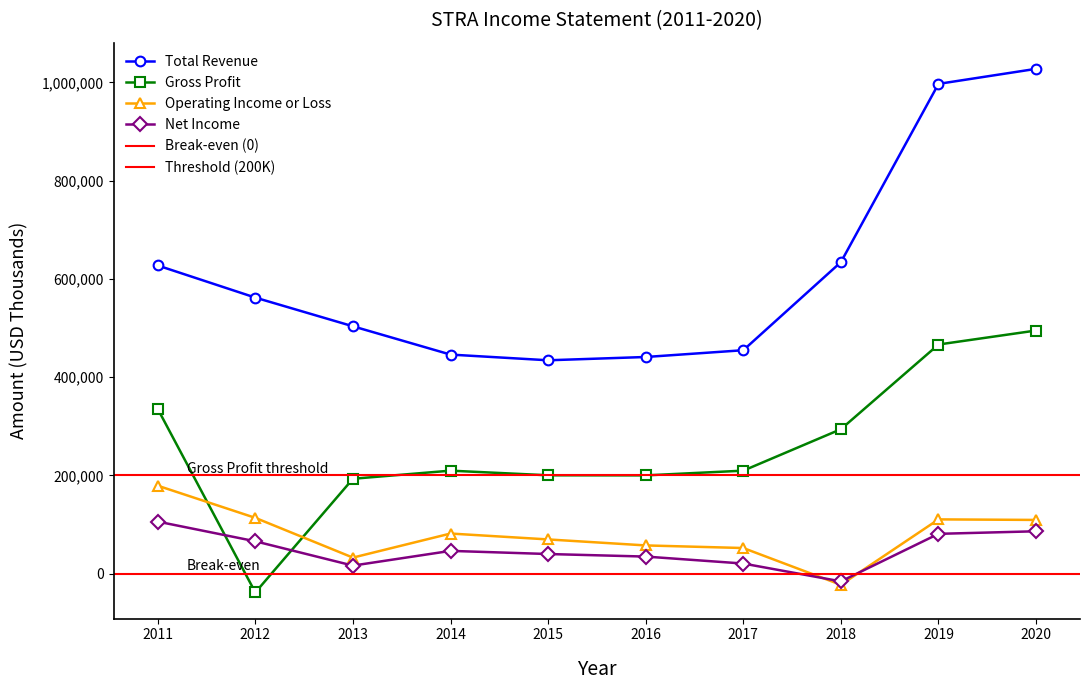

Is this an area chart (filled region under the line)?

No